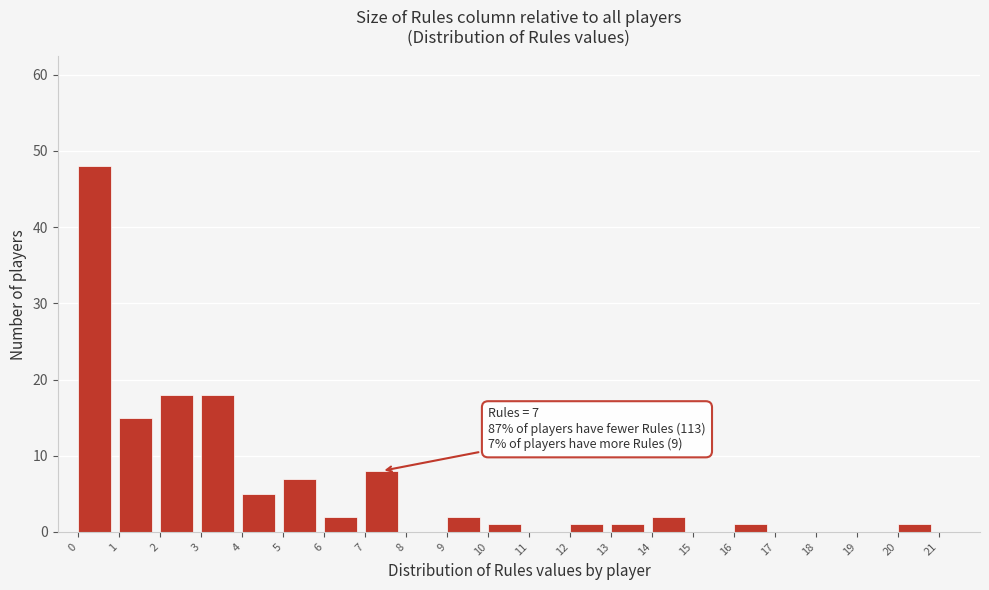

Over which range of the x-axis is the bar tallest?

0 to 1